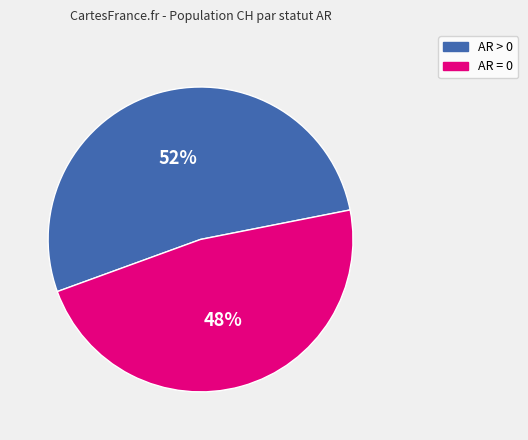

Combined, do AR = 0 and AR > 0 account for over 50%?

Yes